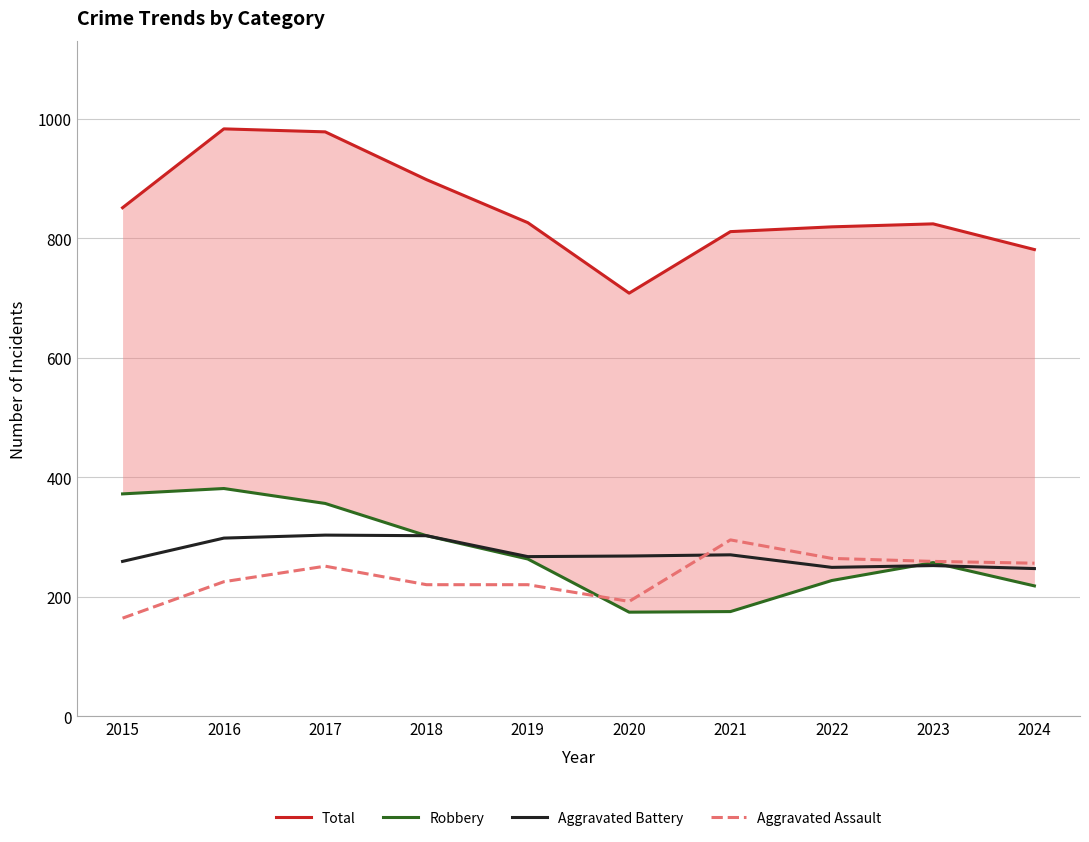

True or false: Aggravated Assault and Total cross at least once.

False